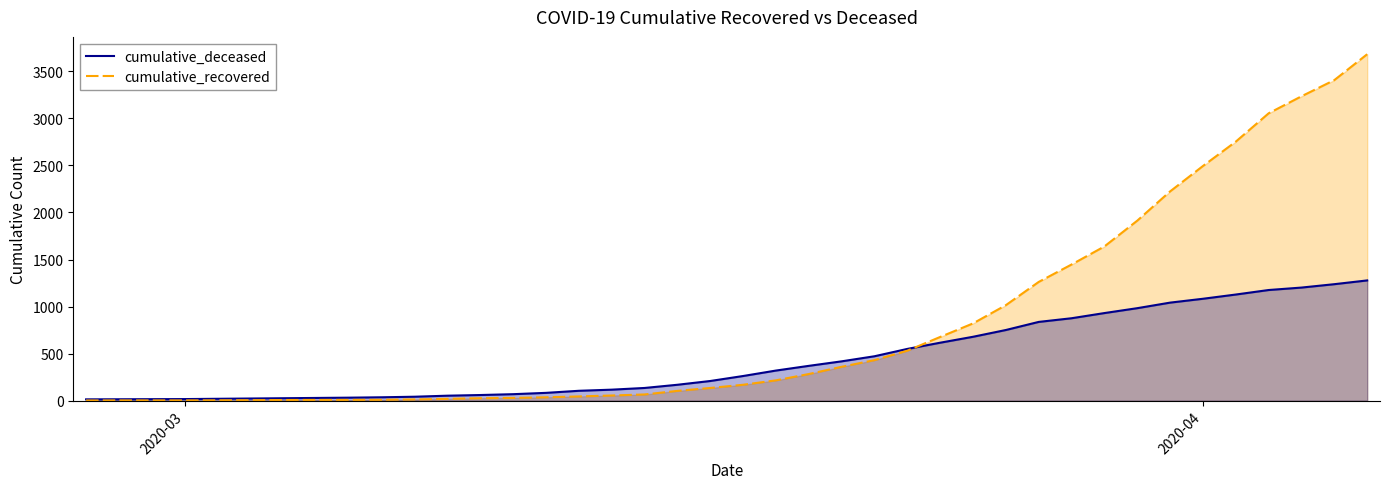

Which series has the widest spread of values?

cumulative_recovered